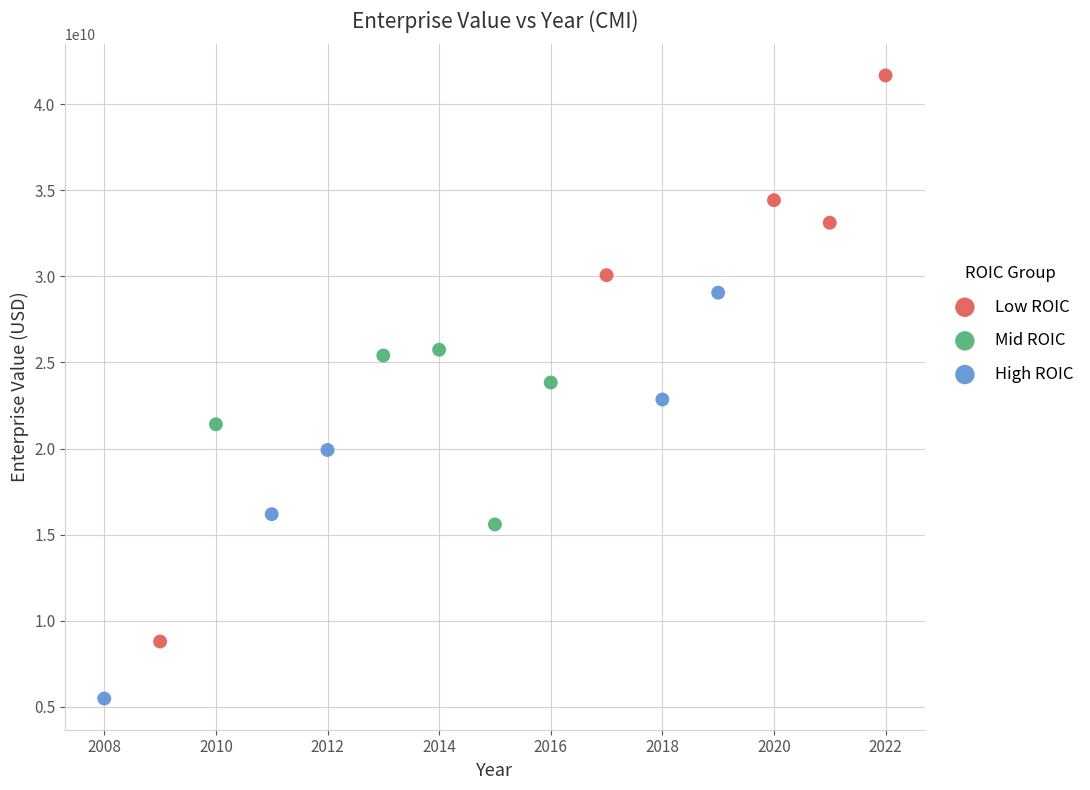

What are all the series names shown in the legend?

Low ROIC, Mid ROIC, High ROIC